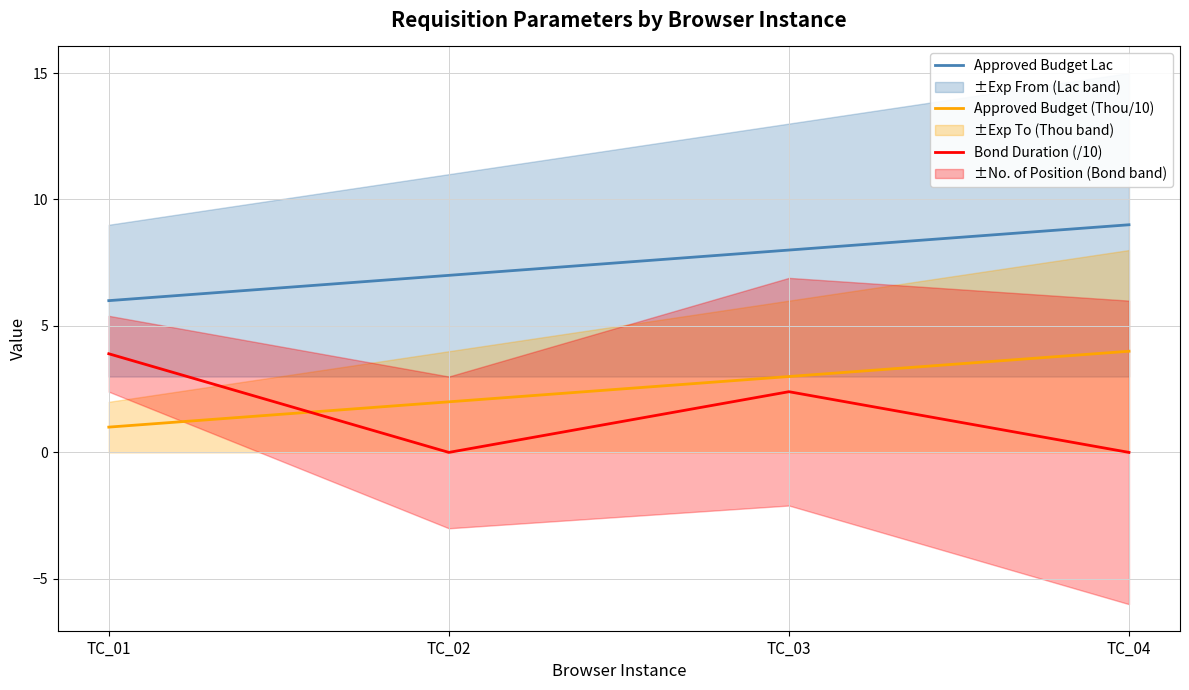

What value does the Approved Budget (Thou/10) series have at TC_03?

3.0